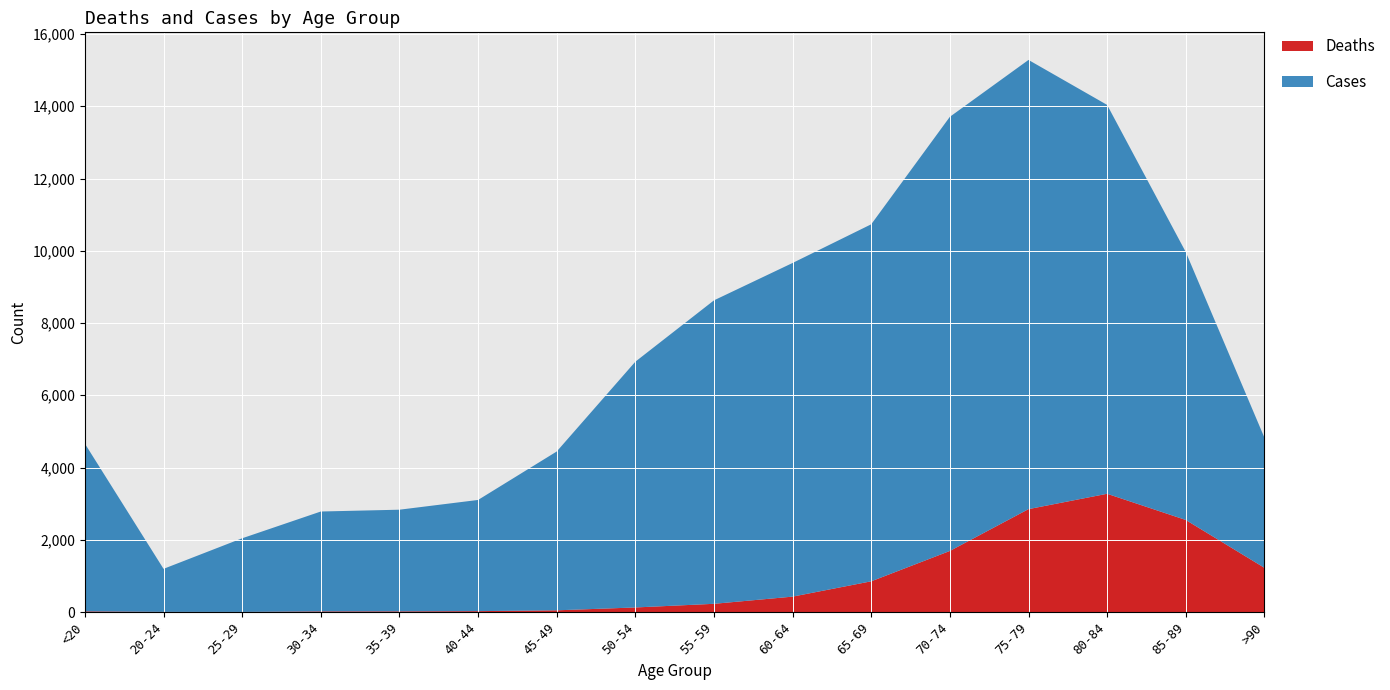

Reading left to right, transcribe all the data shown in this chart.

Deaths: 18	4	3	17	18	24	47	126	227	426	850	1690	2848	3273	2548	1224
Cases: 4641	1191	2038	2765	2814	3078	4396	6803	8400	9236	9883	12018	12434	10764	7417	3604